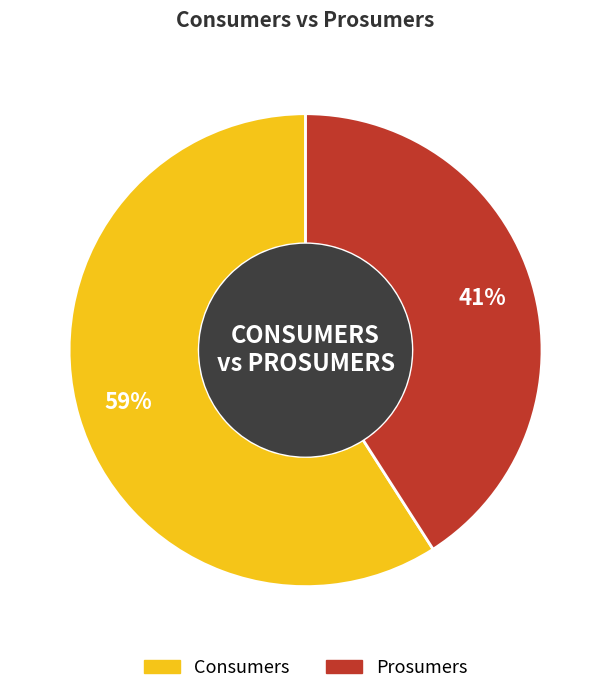

What is the smallest slice in the pie chart?

Prosumers